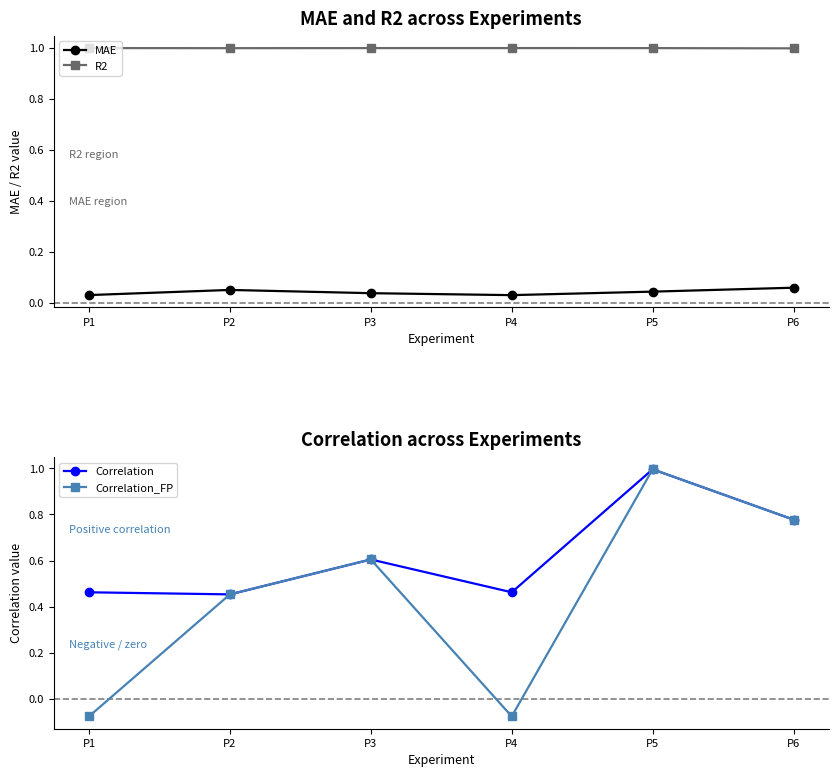

Where is Correlation nearest to the value 0?

P2